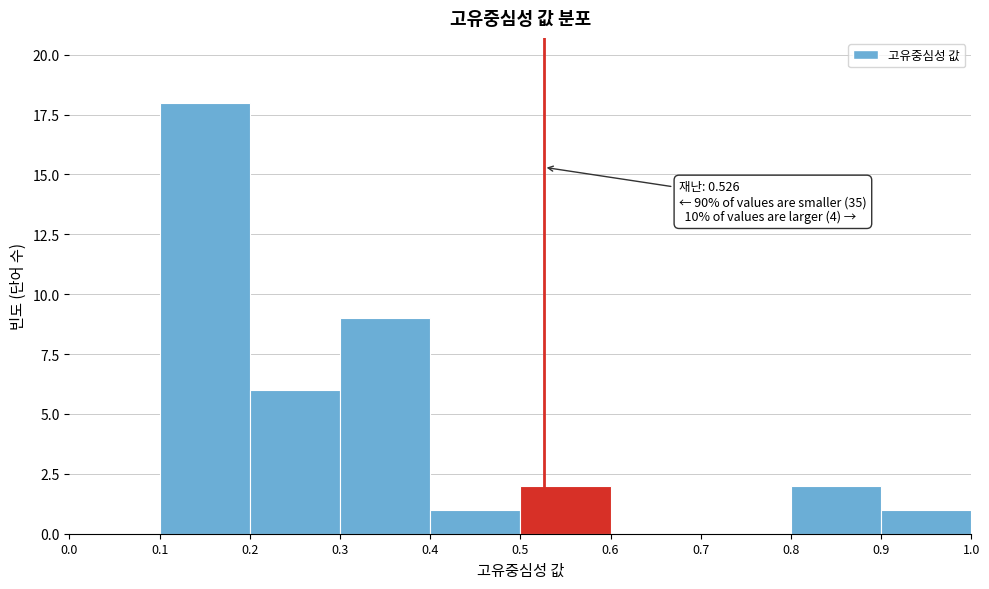

Over which range of the x-axis is the bar tallest?

0.1 to 0.2